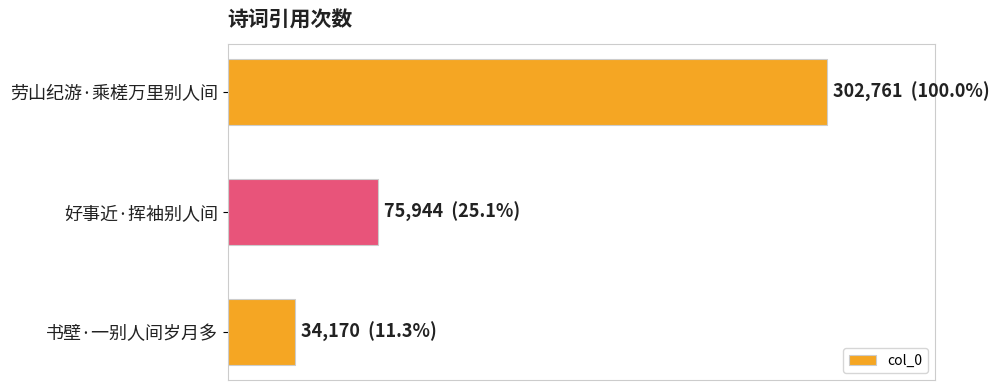

What is the difference between the maximum and second lowest values?

226817